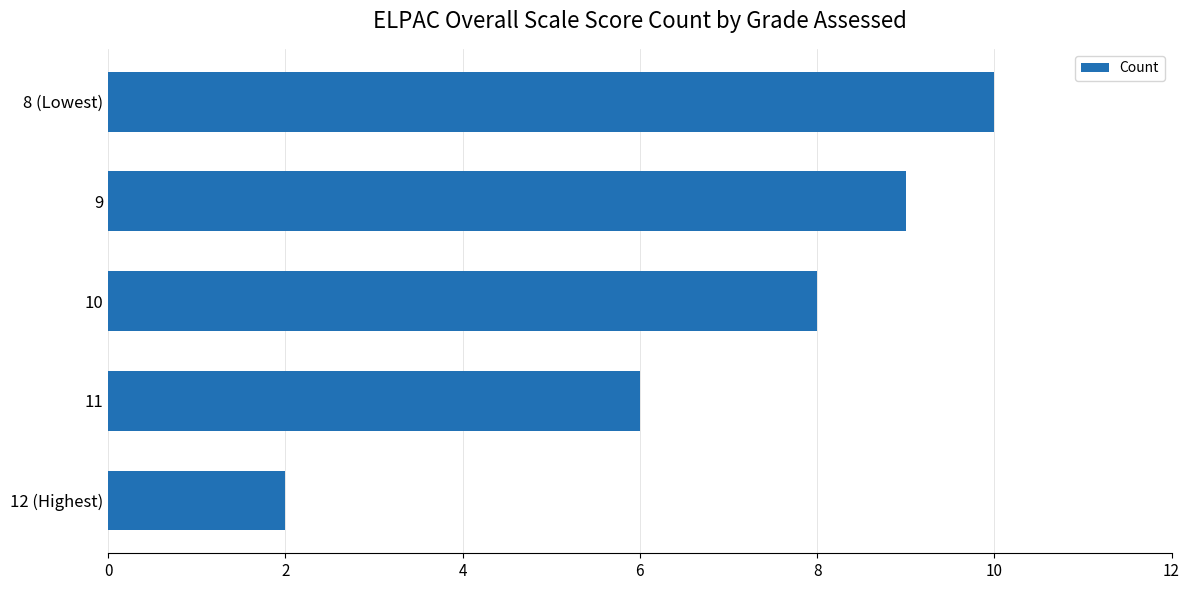

List the labels in order of value, smallest first.

12 (Highest), 11, 10, 9, 8 (Lowest)